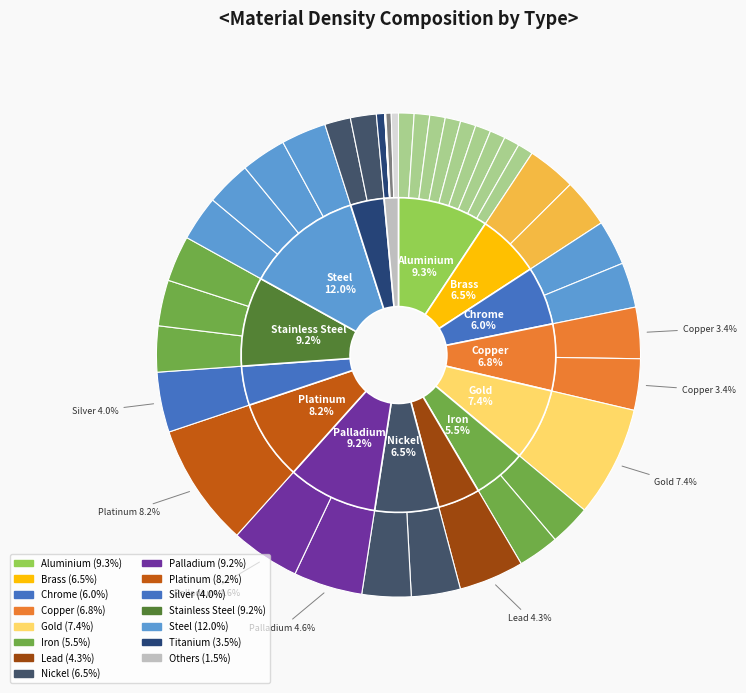

What is the total percentage of Steel - Satin and Brass - Polished?

6.3%